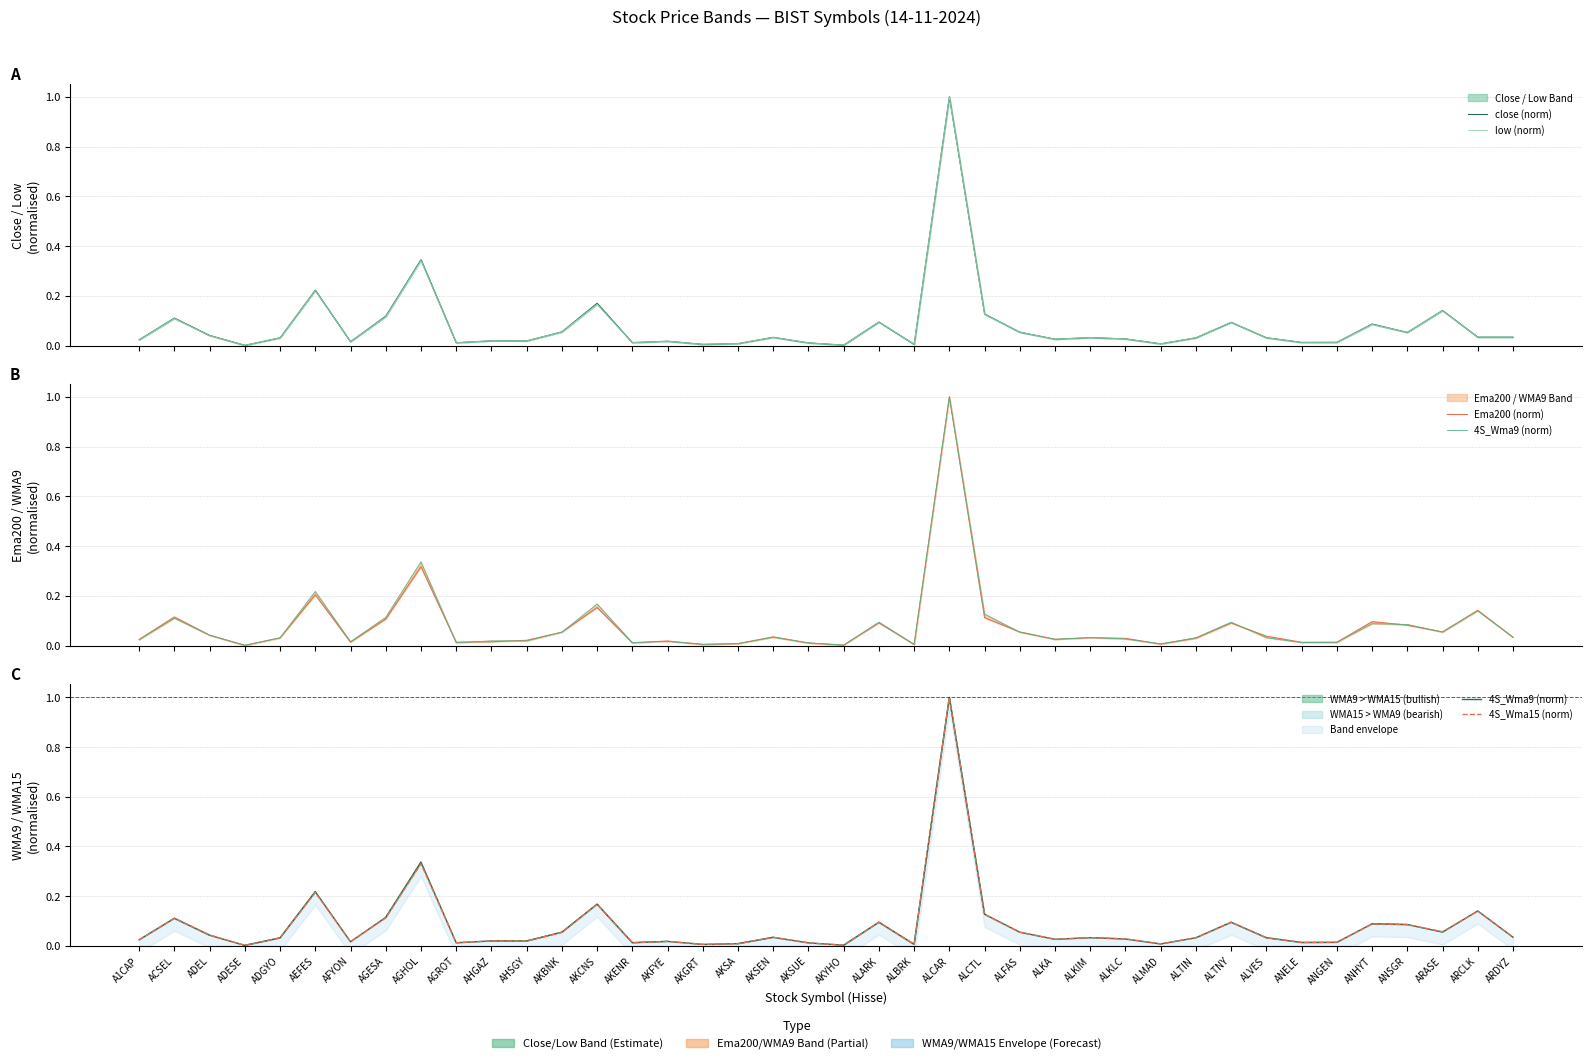

Reading left to right, transcribe all the data shown in this chart.

close (norm): A1CAP=0.0	ACSEL=0.1	ADEL=0.0	ADESE=0.0	ADGYO=0.0	AEFES=0.2	AFYON=0.0	AGESA=0.1	AGHOL=0.3	AGROT=0.0	AHGAZ=0.0	AHSGY=0.0	AKBNK=0.1	AKCNS=0.2	AKENR=0.0	AKFYE=0.0	AKGRT=0.0	AKSA=0.0	AKSEN=0.0	AKSUE=0.0	AKYHO=0.0	ALARK=0.1	ALBRK=0.0	ALCAR=1.0	ALCTL=0.1	ALFAS=0.1	ALKA=0.0	ALKIM=0.0	ALKLC=0.0	ALMAD=0.0	ALTIN=0.0	ALTNY=0.1	ALVES=0.0	ANELE=0.0	ANGEN=0.0	ANHYT=0.1	ANSGR=0.1	ARASE=0.1	ARCLK=0.0	ARDYZ=0.0
low (norm): A1CAP=0.0	ACSEL=0.1	ADEL=0.0	ADESE=0.0	ADGYO=0.0	AEFES=0.2	AFYON=0.0	AGESA=0.1	AGHOL=0.3	AGROT=0.0	AHGAZ=0.0	AHSGY=0.0	AKBNK=0.1	AKCNS=0.2	AKENR=0.0	AKFYE=0.0	AKGRT=0.0	AKSA=0.0	AKSEN=0.0	AKSUE=0.0	AKYHO=0.0	ALARK=0.1	ALBRK=0.0	ALCAR=1.0	ALCTL=0.1	ALFAS=0.1	ALKA=0.0	ALKIM=0.0	ALKLC=0.0	ALMAD=0.0	ALTIN=0.0	ALTNY=0.1	ALVES=0.0	ANELE=0.0	ANGEN=0.0	ANHYT=0.1	ANSGR=0.1	ARASE=0.1	ARCLK=0.0	ARDYZ=0.0
Ema200 (norm): A1CAP=0.0	ACSEL=0.1	ADEL=0.0	ADESE=0.0	ADGYO=0.0	AEFES=0.2	AFYON=0.0	AGESA=0.1	AGHOL=0.3	AGROT=0.0	AHGAZ=0.0	AHSGY=0.0	AKBNK=0.1	AKCNS=0.2	AKENR=0.0	AKFYE=0.0	AKGRT=0.0	AKSA=0.0	AKSEN=0.0	AKSUE=0.0	AKYHO=0.0	ALARK=0.1	ALBRK=0.0	ALCAR=1.0	ALCTL=0.1	ALFAS=0.1	ALKA=0.0	ALKIM=0.0	ALKLC=0.0	ALMAD=0.0	ALTIN=0.0	ALTNY=0.1	ALVES=0.0	ANELE=0.0	ANGEN=0.0	ANHYT=0.1	ANSGR=0.1	ARASE=0.1	ARCLK=0.1	ARDYZ=0.0
4S_Wma9 (norm): A1CAP=0.0	ACSEL=0.1	ADEL=0.0	ADESE=0.0	ADGYO=0.0	AEFES=0.2	AFYON=0.0	AGESA=0.1	AGHOL=0.3	AGROT=0.0	AHGAZ=0.0	AHSGY=0.0	AKBNK=0.1	AKCNS=0.2	AKENR=0.0	AKFYE=0.0	AKGRT=0.0	AKSA=0.0	AKSEN=0.0	AKSUE=0.0	AKYHO=0.0	ALARK=0.1	ALBRK=0.0	ALCAR=1.0	ALCTL=0.1	ALFAS=0.1	ALKA=0.0	ALKIM=0.0	ALKLC=0.0	ALMAD=0.0	ALTIN=0.0	ALTNY=0.1	ALVES=0.0	ANELE=0.0	ANGEN=0.0	ANHYT=0.1	ANSGR=0.1	ARASE=0.1	ARCLK=0.1	ARDYZ=0.0
4S_Wma15 (norm): A1CAP=0.0	ACSEL=0.1	ADEL=0.0	ADESE=0.0	ADGYO=0.0	AEFES=0.2	AFYON=0.0	AGESA=0.1	AGHOL=0.3	AGROT=0.0	AHGAZ=0.0	AHSGY=0.0	AKBNK=0.1	AKCNS=0.2	AKENR=0.0	AKFYE=0.0	AKGRT=0.0	AKSA=0.0	AKSEN=0.0	AKSUE=0.0	AKYHO=0.0	ALARK=0.1	ALBRK=0.0	ALCAR=1.0	ALCTL=0.1	ALFAS=0.1	ALKA=0.0	ALKIM=0.0	ALKLC=0.0	ALMAD=0.0	ALTIN=0.0	ALTNY=0.1	ALVES=0.0	ANELE=0.0	ANGEN=0.0	ANHYT=0.1	ANSGR=0.1	ARASE=0.1	ARCLK=0.1	ARDYZ=0.0